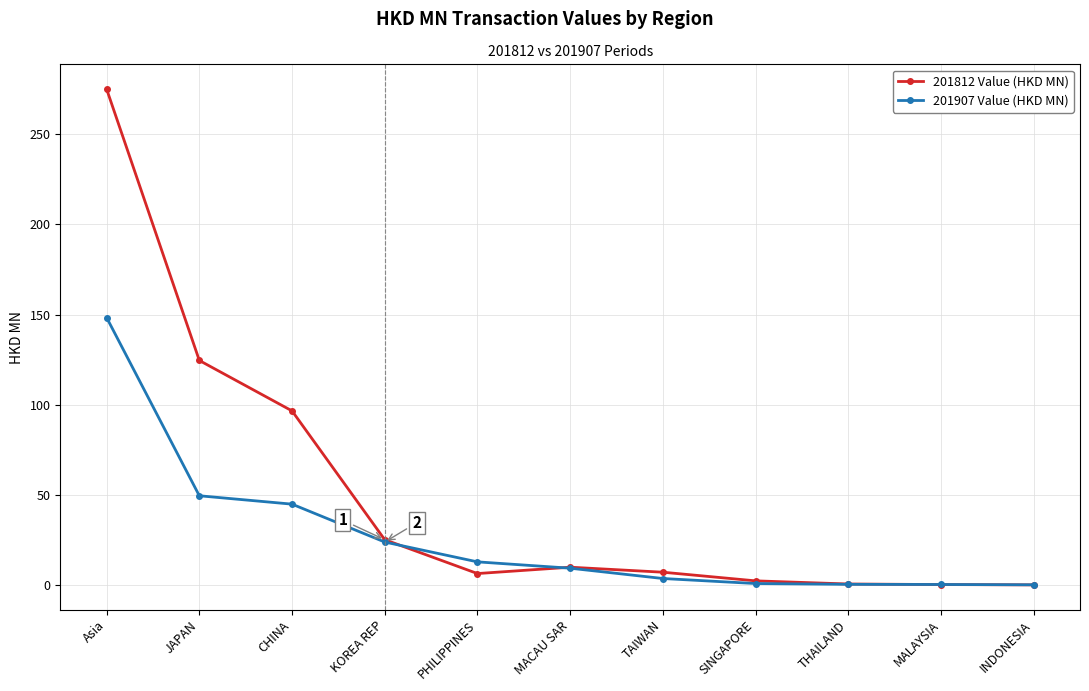

What is the average value of the 201907 Value (HKD MN) series?

26.8